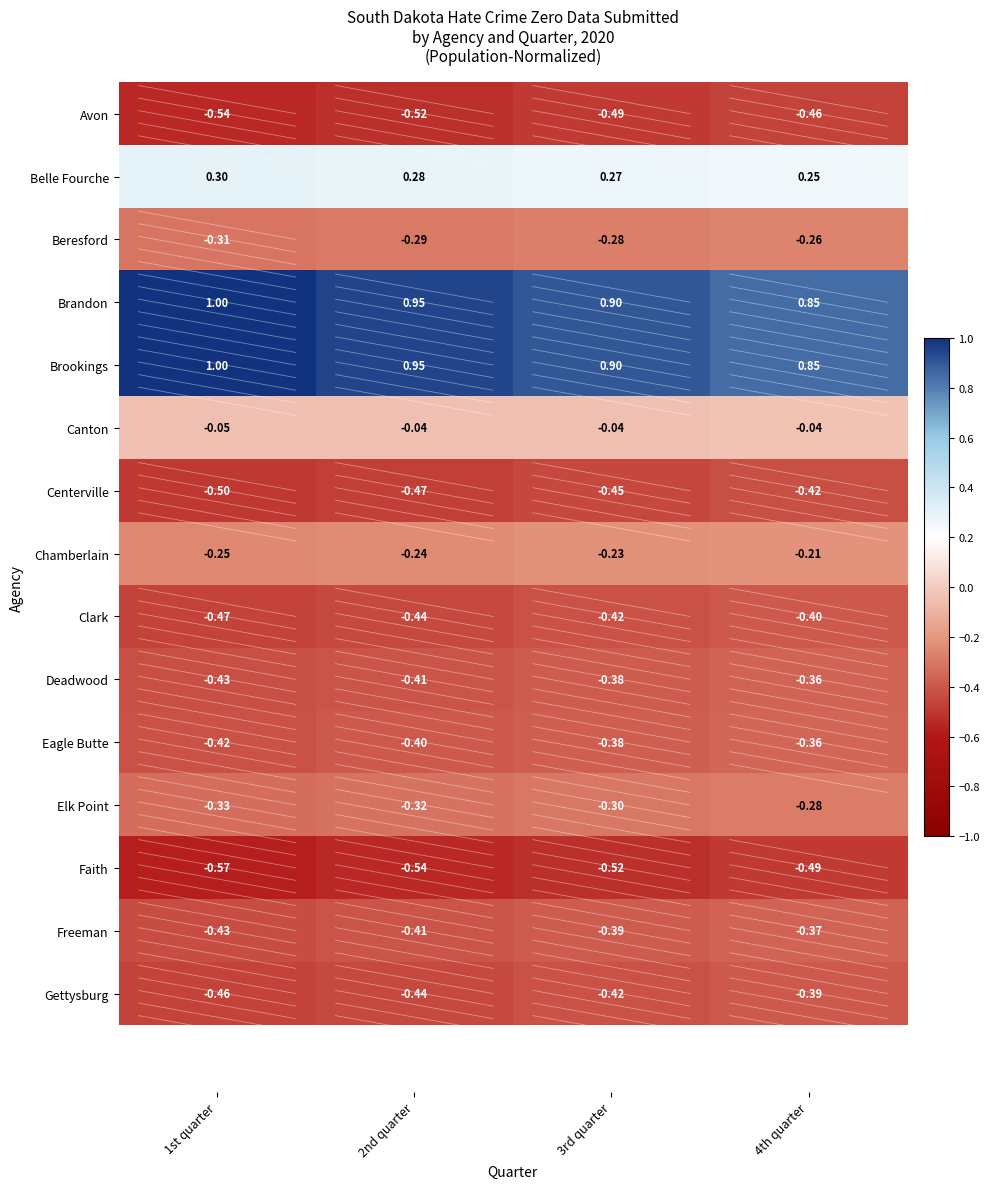

What is the difference between the highest and lowest values at 2nd quarter?

1.5